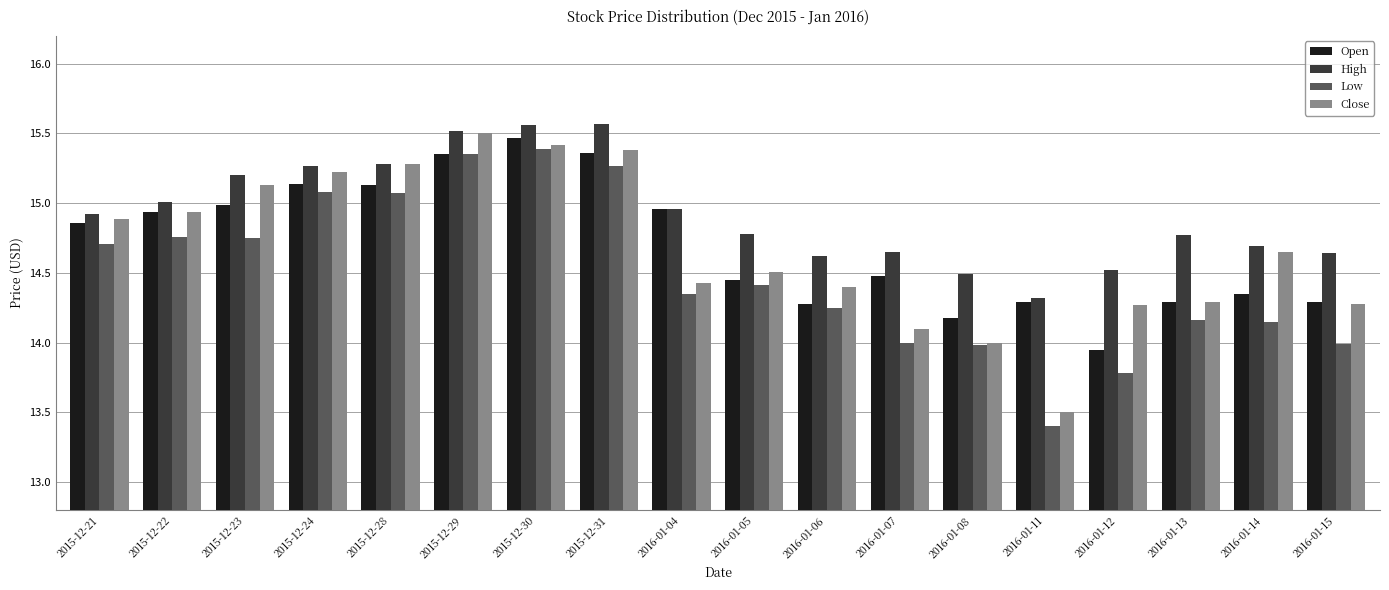

How many distinct data groups are displayed?

4